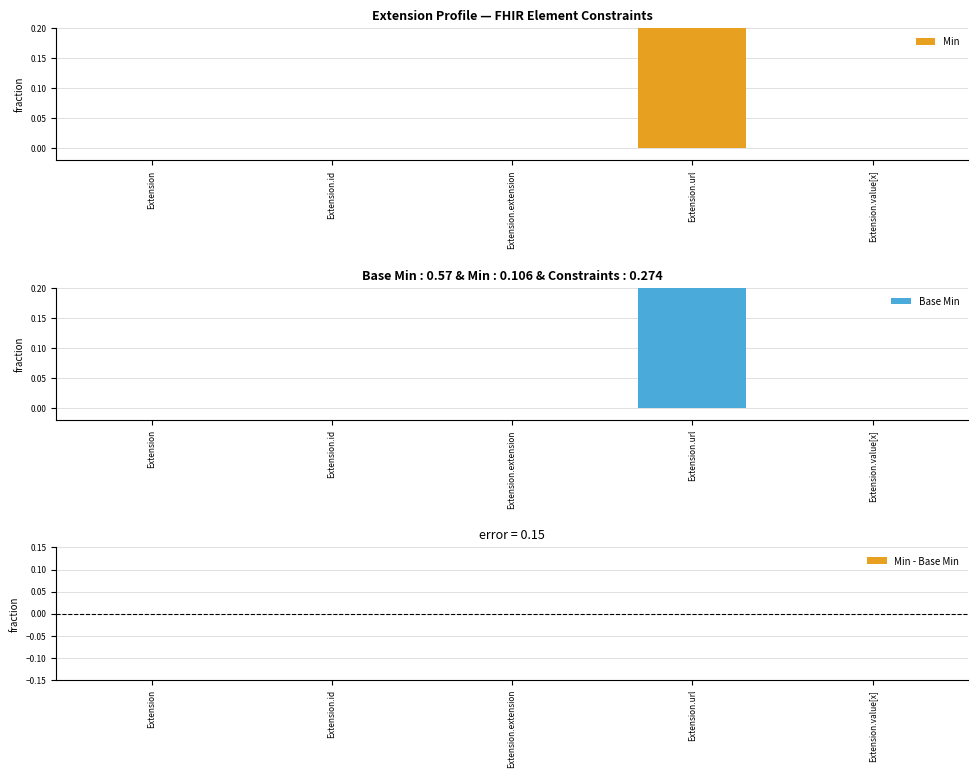

The Min series shows 0 at Extension.extension. True or false?

False